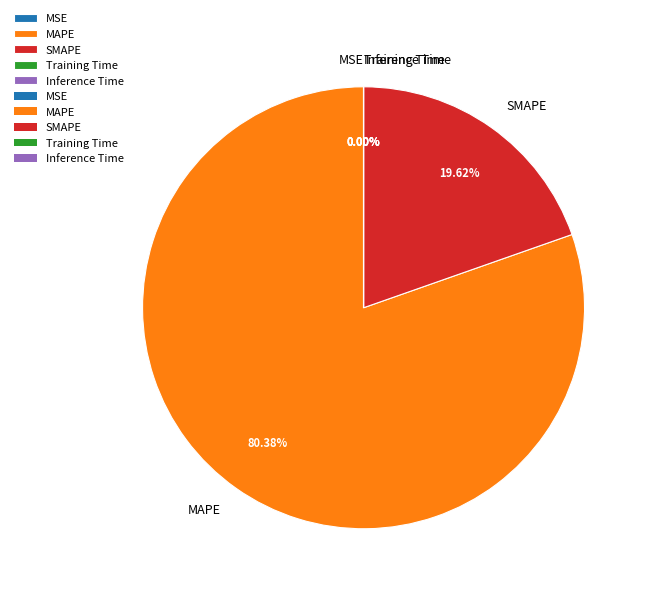

Is the sum of MAPE and SMAPE greater than half?

Yes